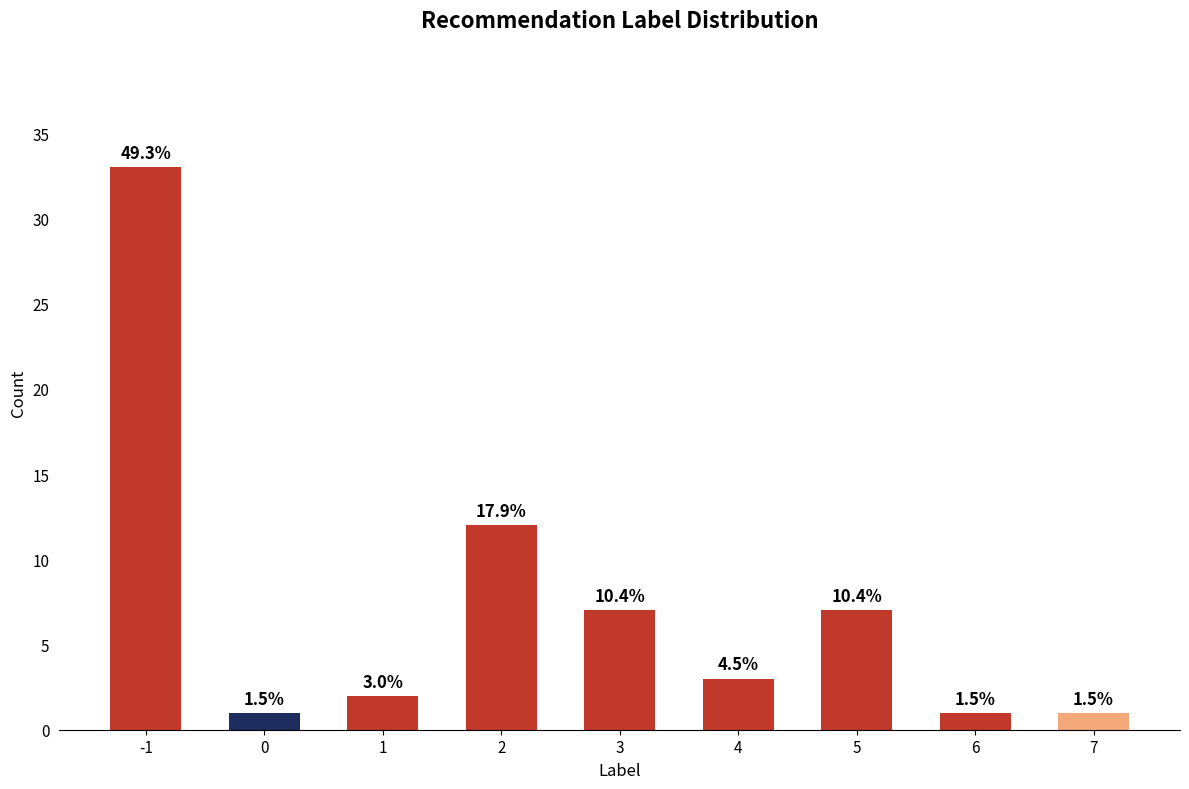

What is the change in value from 2 to 5?

-5